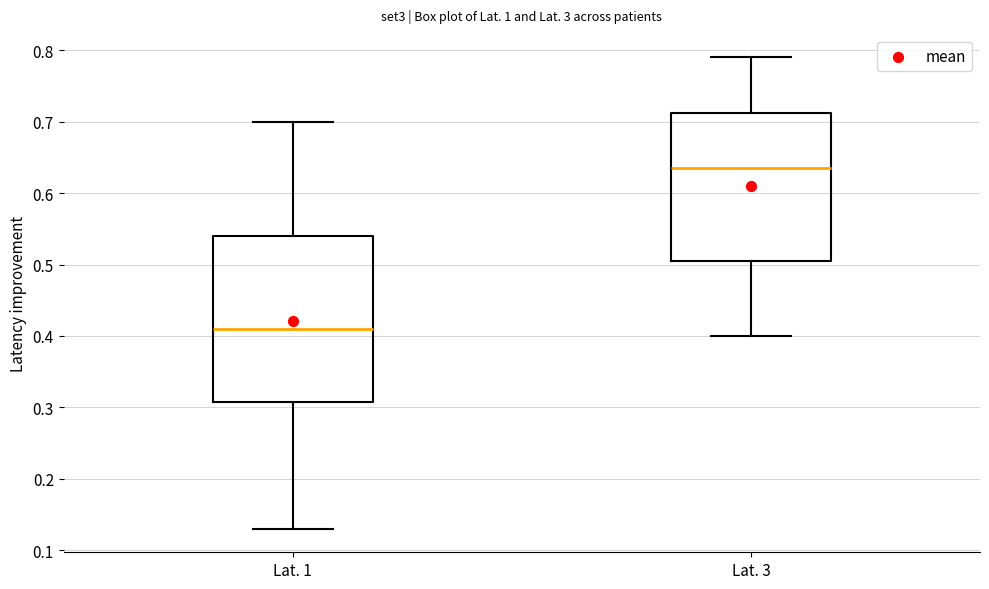

Where does the upper whisker of the box for Lat. 1 end on the y-axis? The values are not printed on the chart, so give them approximately, as read against the axis.

0.70